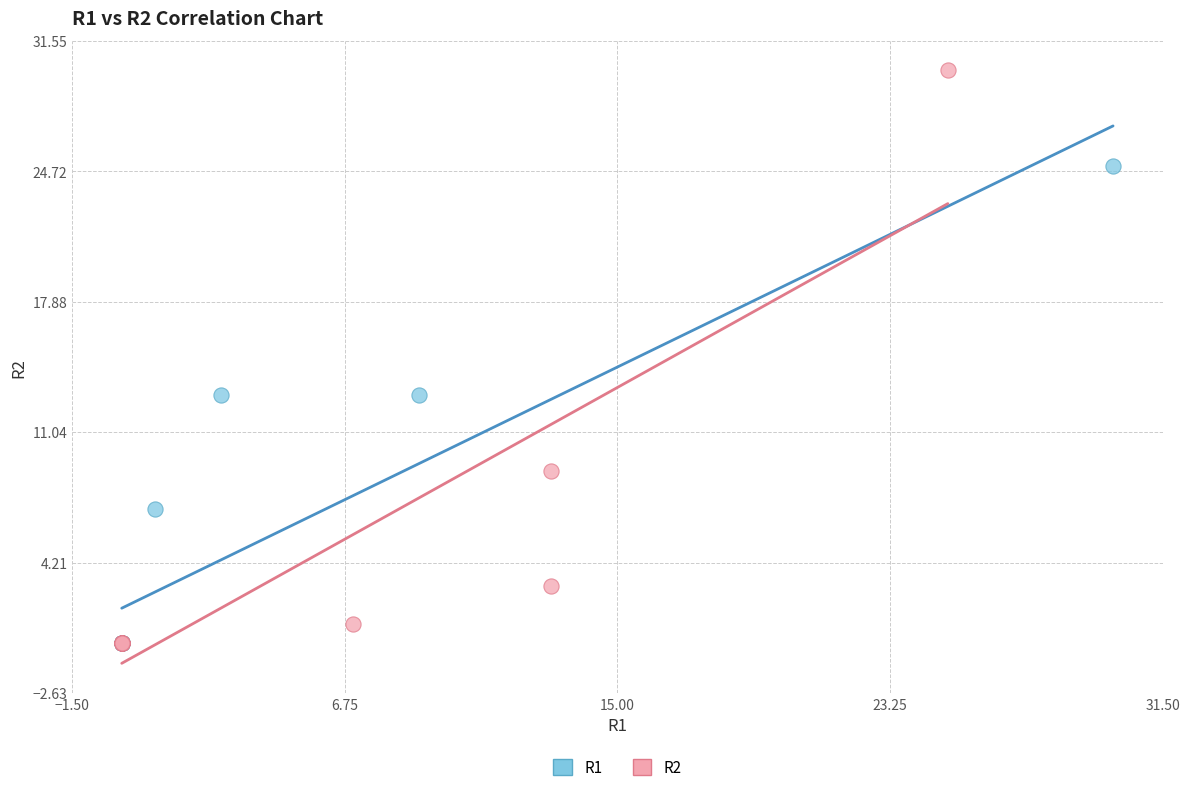

Which series has the largest Y range (max minus min)?

R2